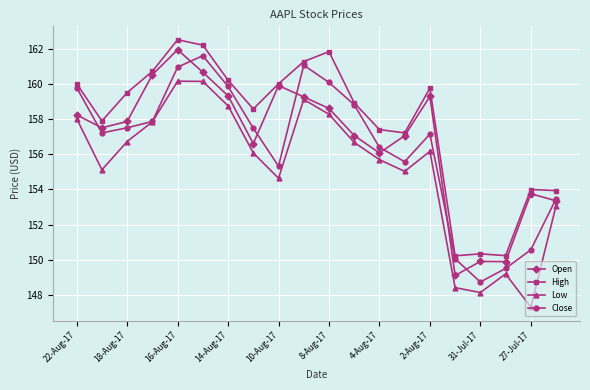

What is the minimum value shown in the chart?

147.3